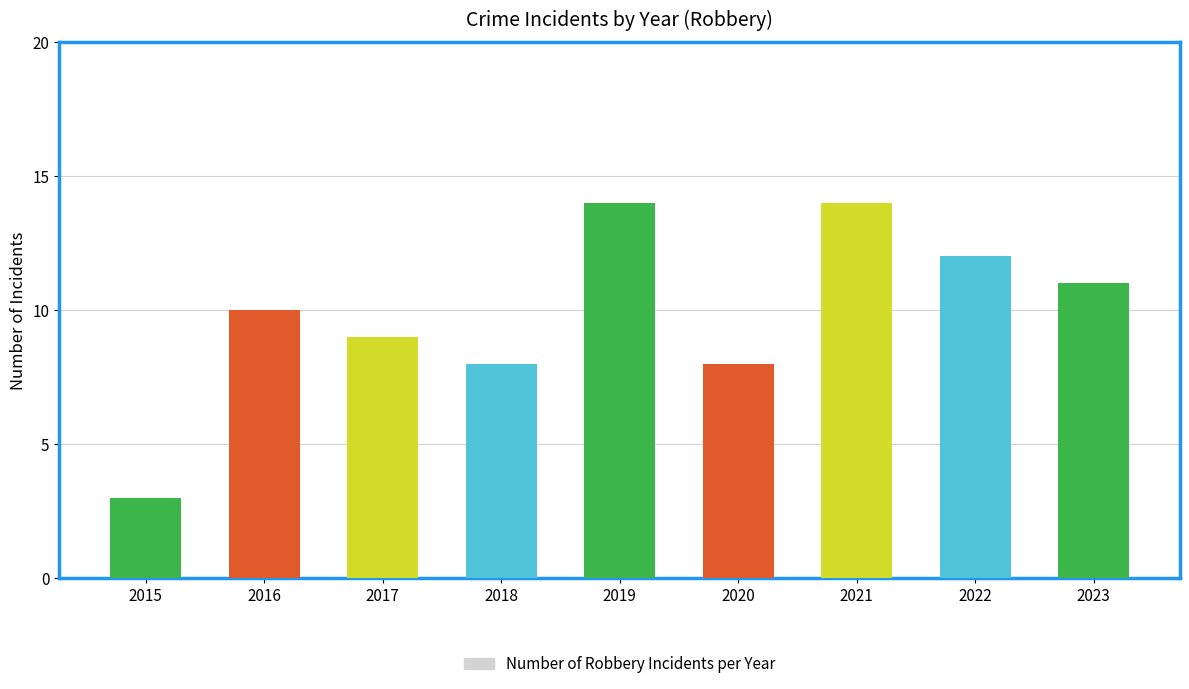

The value at 2016 is 5. True or false?

False